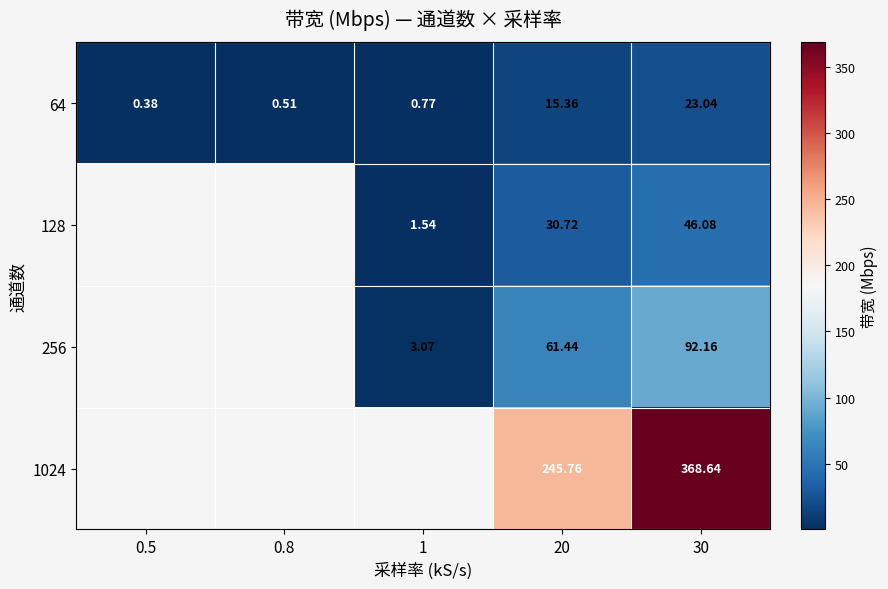

The value of 64 at 20 is 20.6. True or false?

False